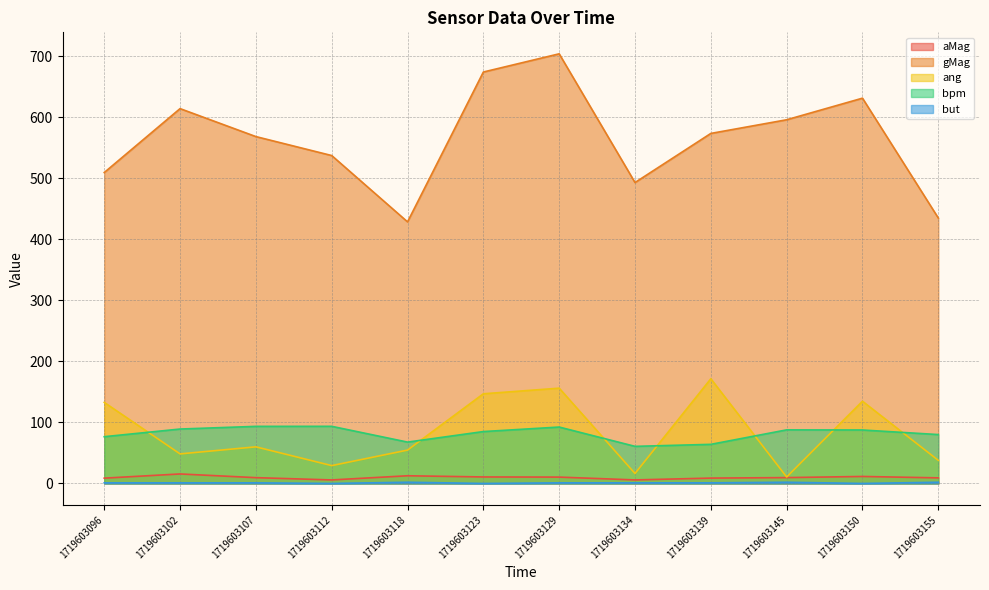

What is the value of the gMag point at the 8th from the left?

492.8